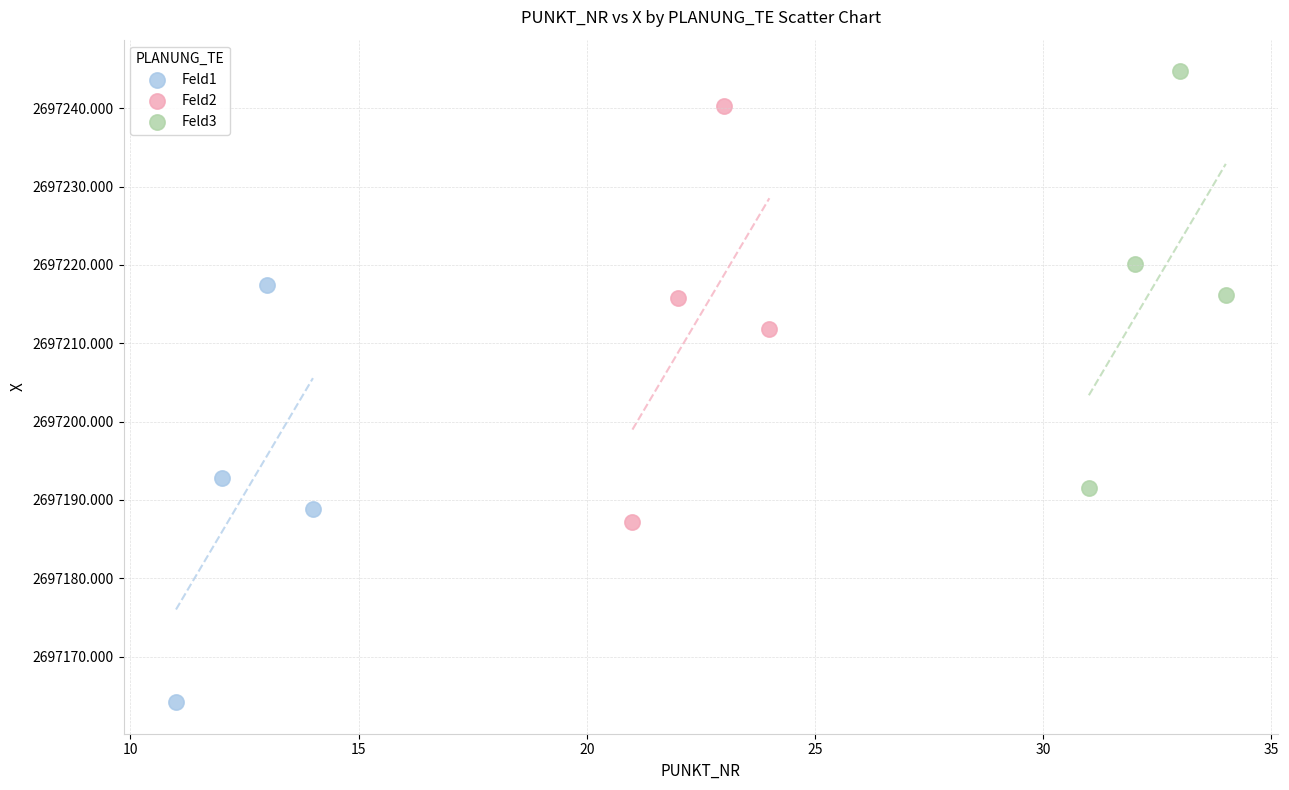

Which series reaches the maximum Y coordinate?

Feld3